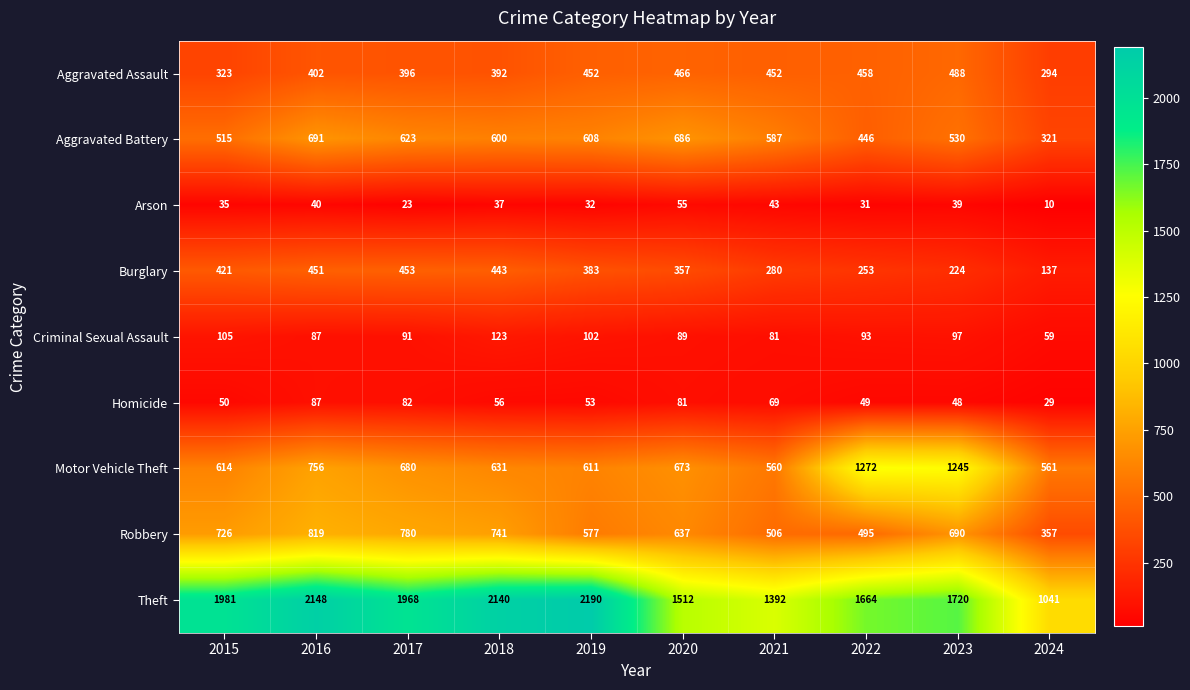

How many categories are shown in the chart?

10